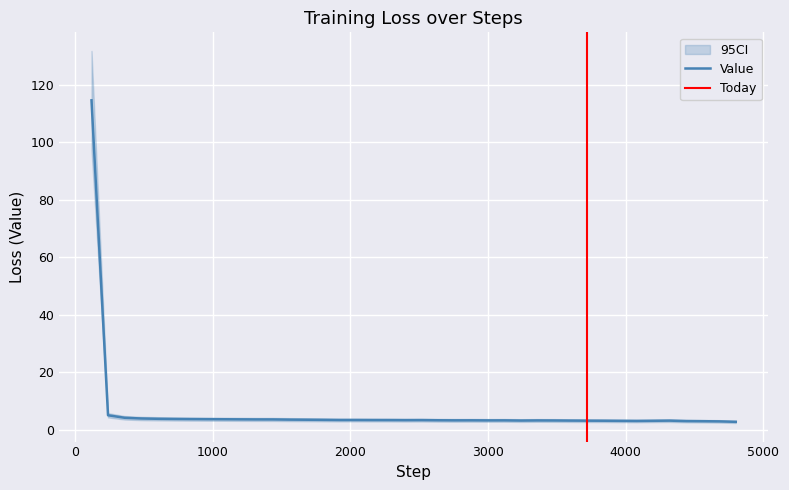

What is the value of the 20th point from the left?

3.3